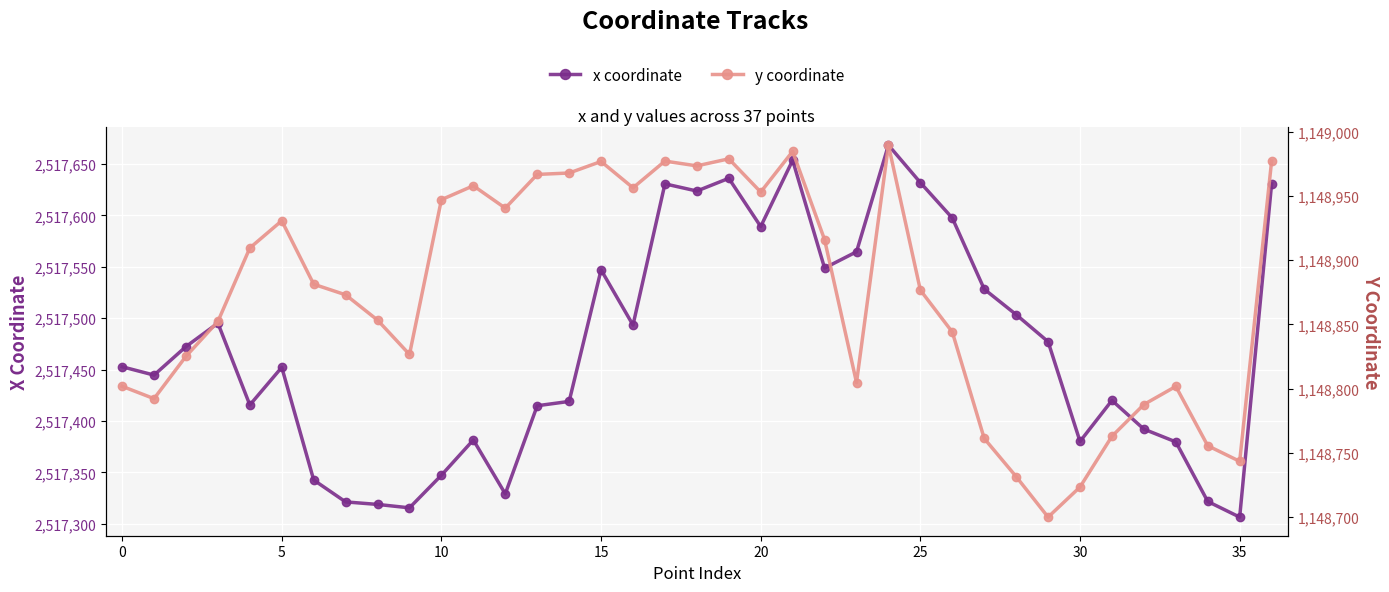

True or false: y coordinate and x coordinate cross at least once.

False